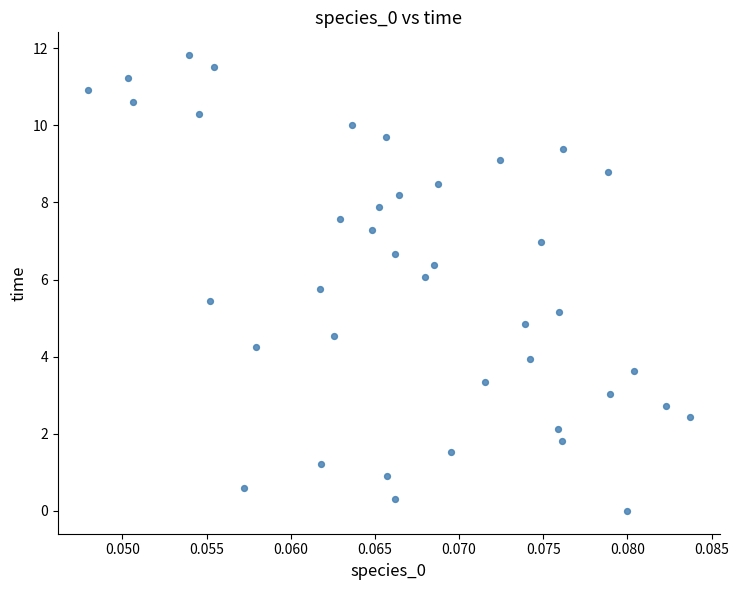

What is the range of Y values (max minus min)?

11.8